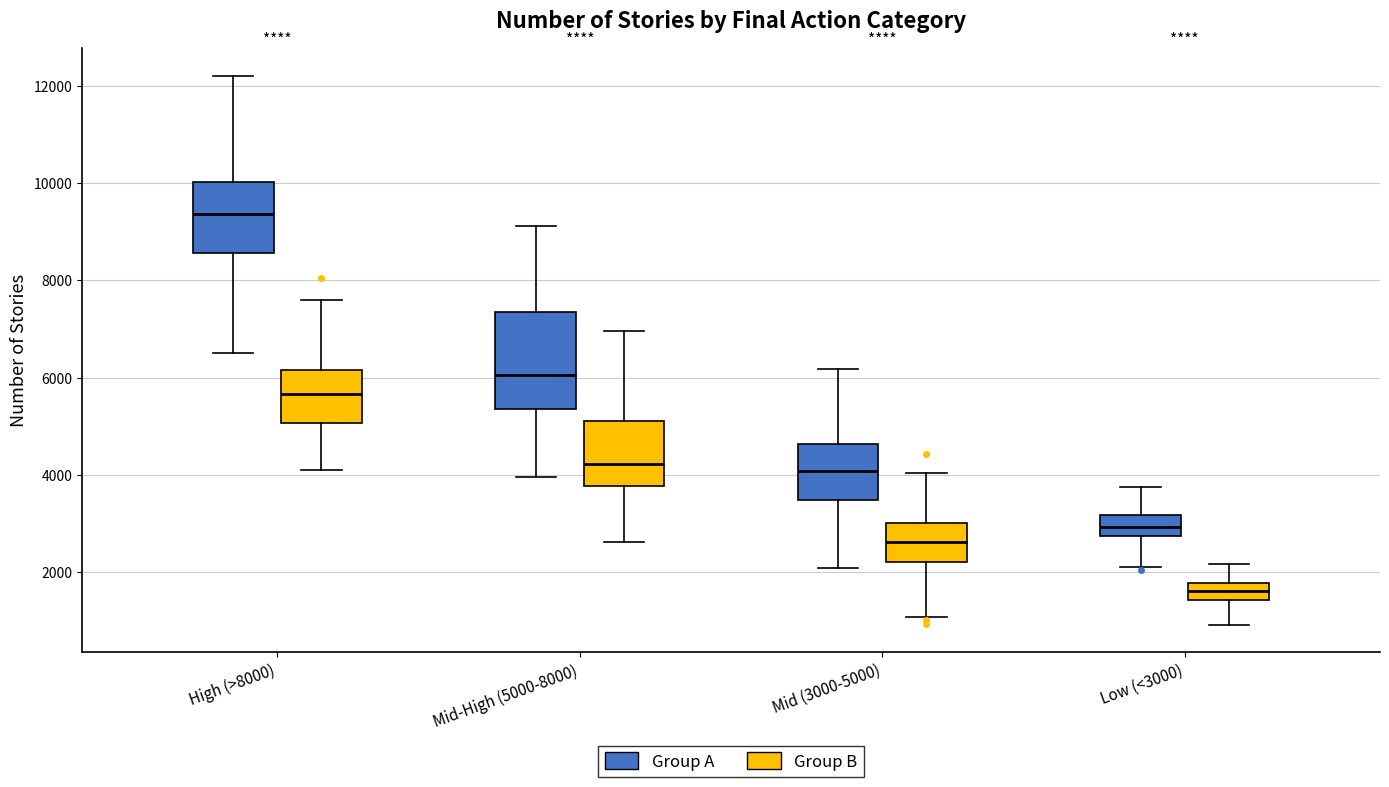

Reading left to right, transcribe this box plot: for each box, give where its median line is, the range the box spans, and where its two whiskers end, as read against the y-axis. The values are not printed on the chart, so give them approximately, as read against the axis.

High (>8000) (Group A): median 9400, box 8600 to 10000, whiskers 6600 to 12200
High (>8000) (Group B): median 5600, box 5000 to 6200, whiskers 4200 to 7600
Mid-High (5000-8000) (Group A): median 6000, box 5400 to 7400, whiskers 4000 to 9200
Mid-High (5000-8000) (Group B): median 4200, box 3800 to 5200, whiskers 2600 to 7000
Mid (3000-5000) (Group A): median 4000, box 3400 to 4600, whiskers 2000 to 6200
Mid (3000-5000) (Group B): median 2600, box 2200 to 3000, whiskers 1000 to 4000
Low (<3000) (Group A): median 3000, box 2800 to 3200, whiskers 2200 to 3800
Low (<3000) (Group B): median 1600, box 1400 to 1800, whiskers 1000 to 2200